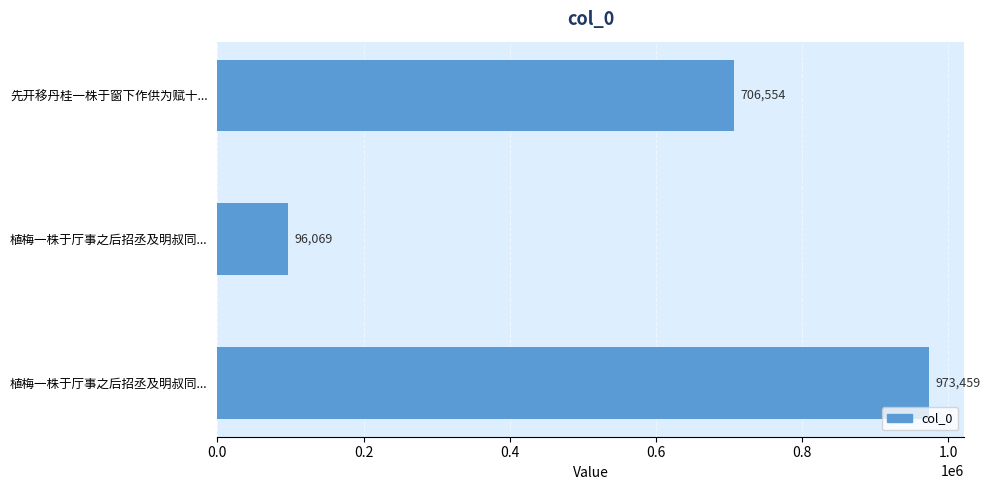

Count the number of categories in the chart.

3